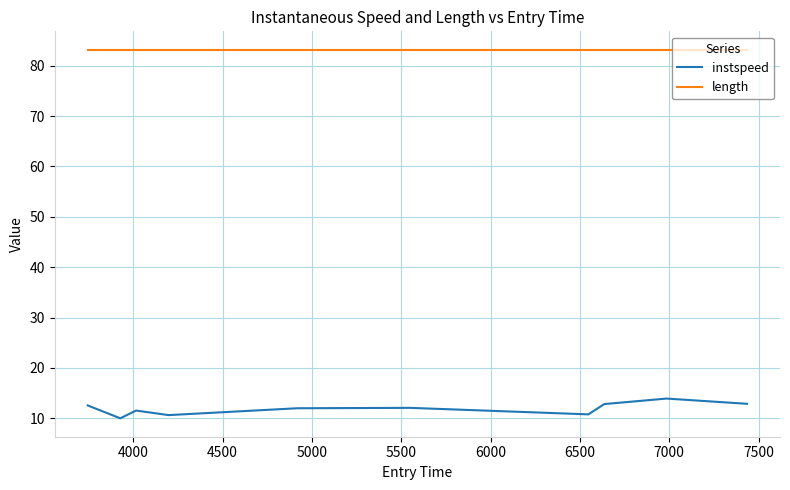

True or false: length and instspeed intersect in this chart.

False